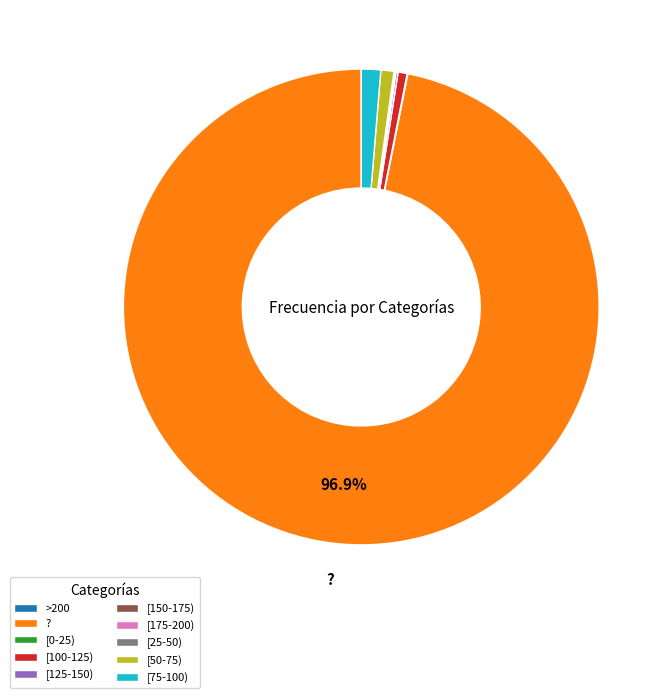

Which category has the biggest portion of the pie?

?